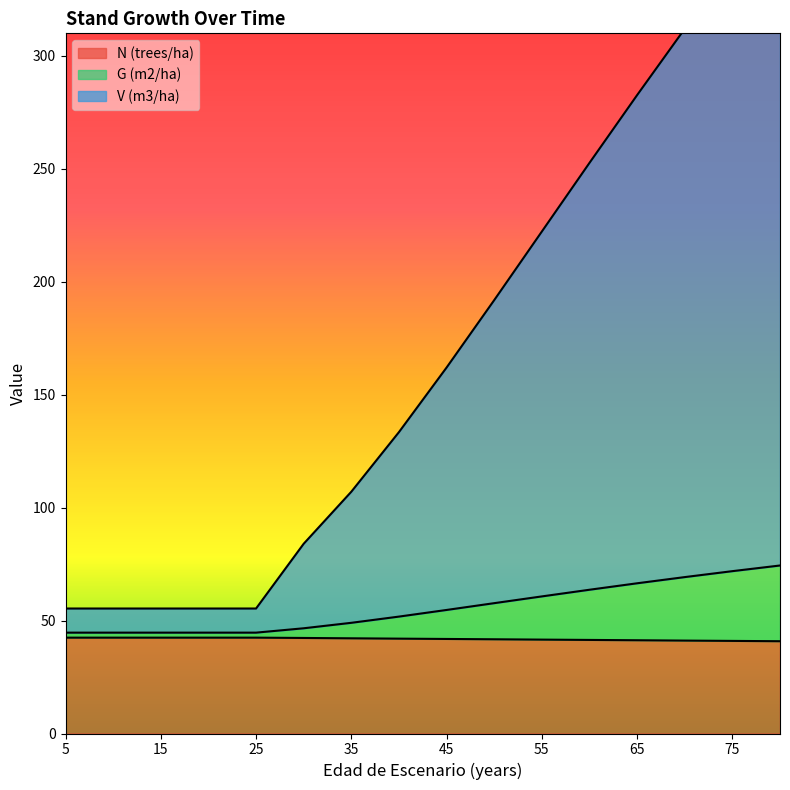

True or false: V (m3/ha) and N (trees/ha) cross at least once.

False